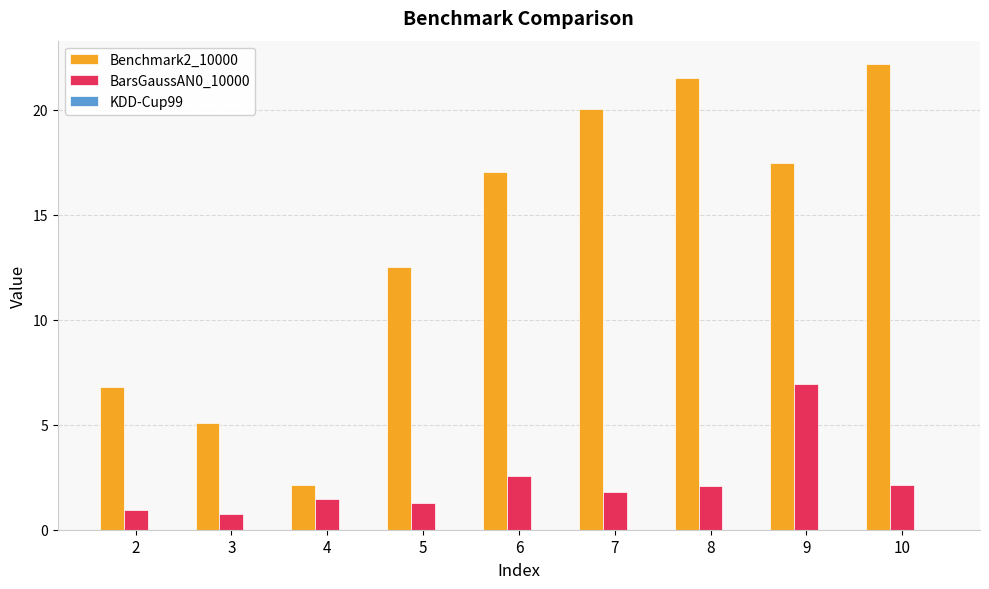

How many groups of bars are there?

9